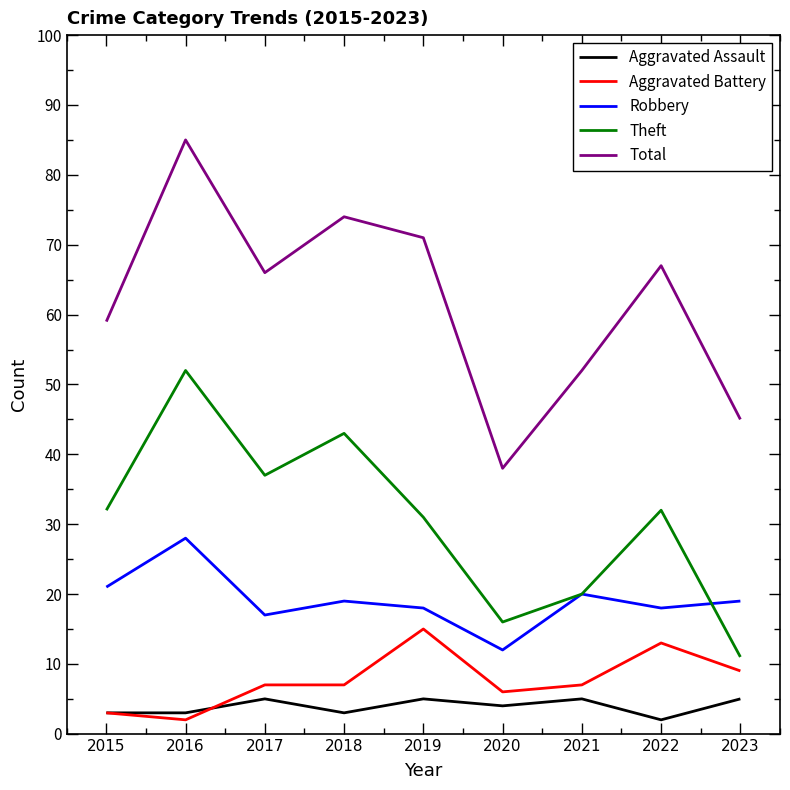

What are all the series names shown in the legend?

Aggravated Assault, Aggravated Battery, Robbery, Theft, Total